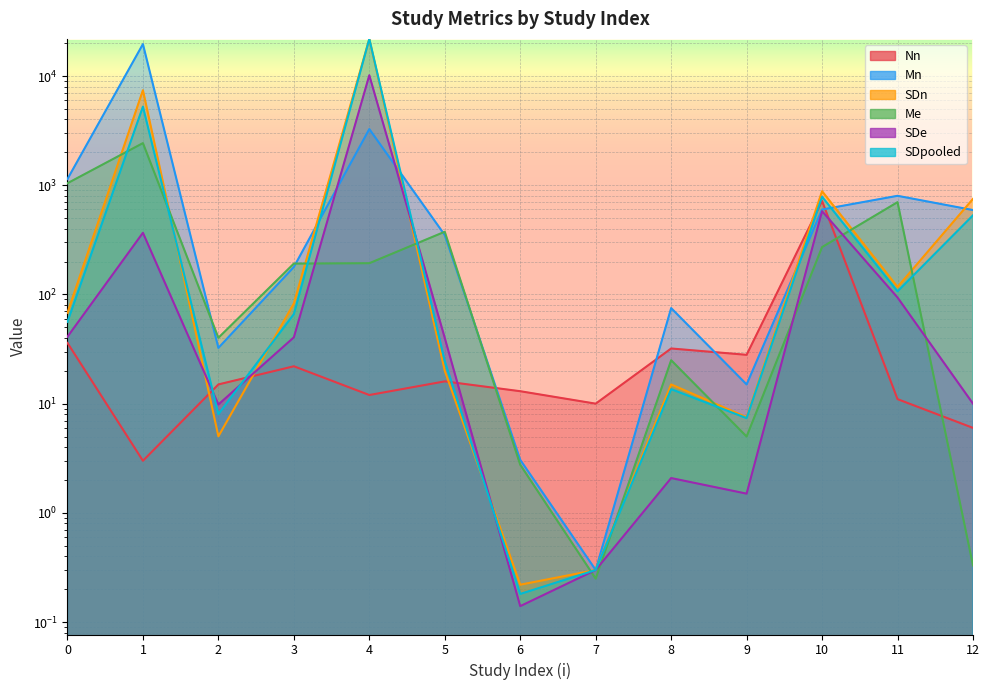

Does the chart display data point markers on the line(s)?

No